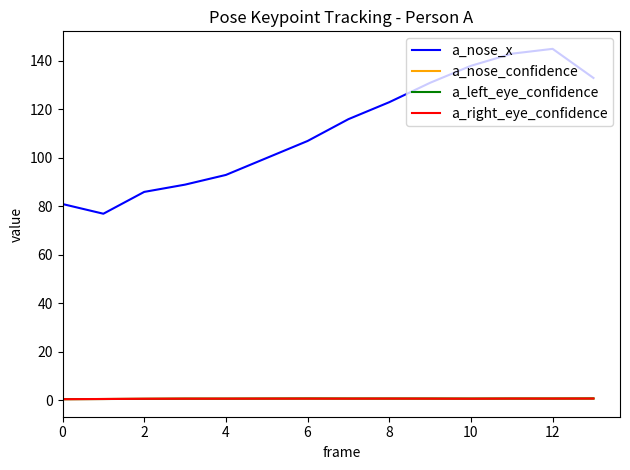

What is the highest value of the a_nose_x series?

145.0